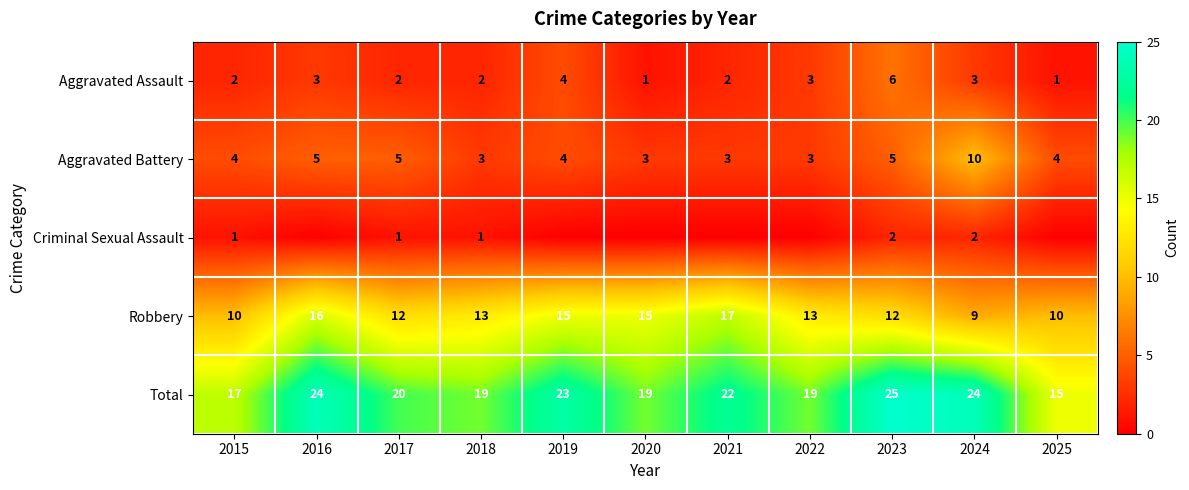

The Aggravated Battery series shows 7 at 2015. True or false?

False